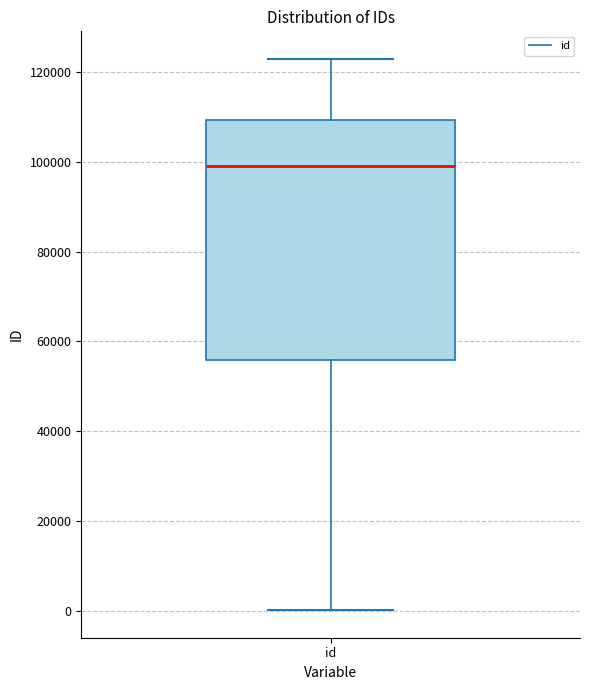

Where does the upper whisker of the box for id end on the y-axis? The values are not printed on the chart, so give them approximately, as read against the axis.

122000